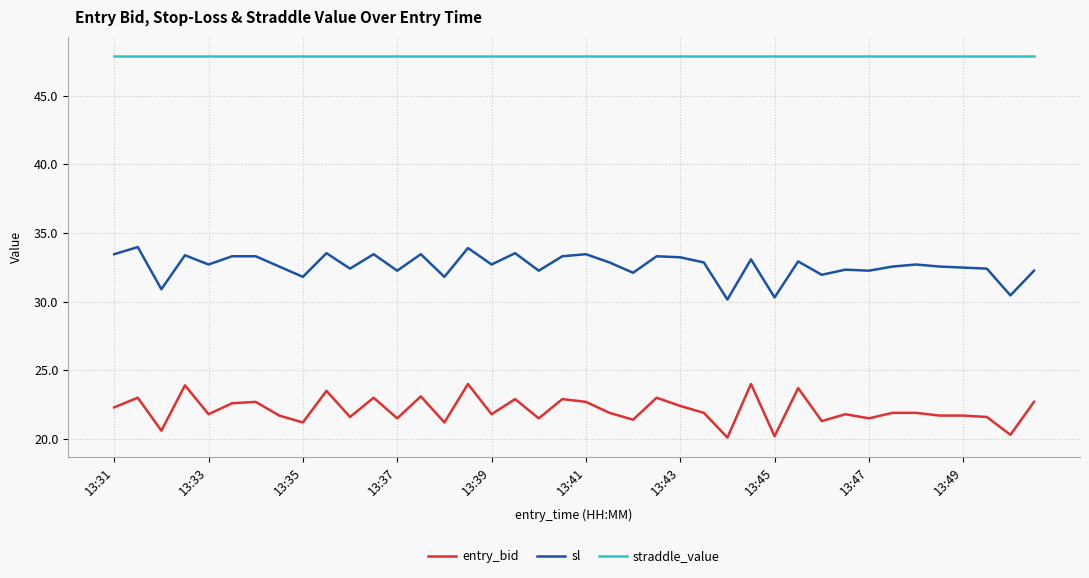

Which series has the largest total across all categories?

straddle_value